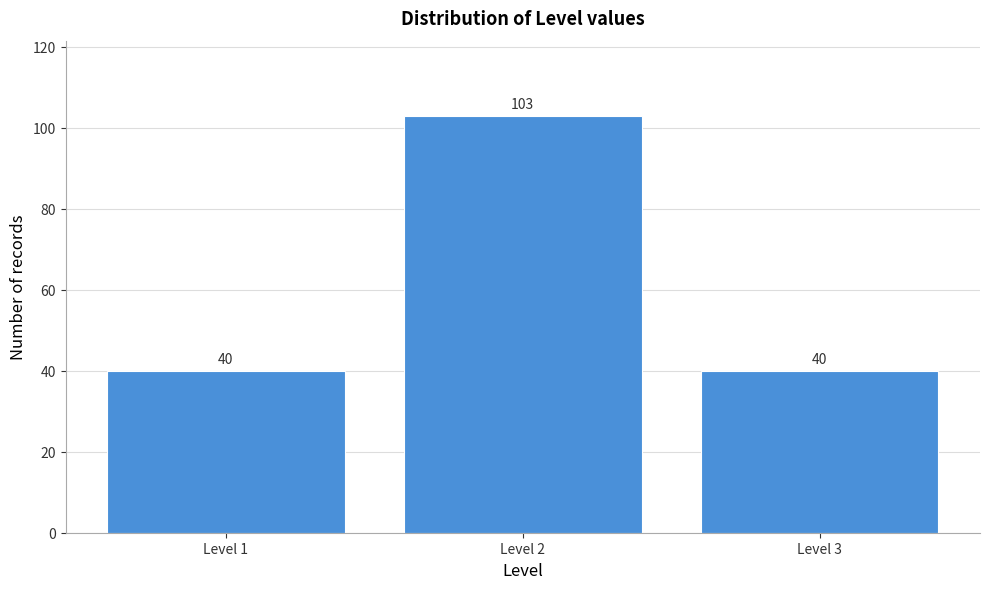

Reading left to right, list all the values displayed in this chart.

Level 1=40	Level 2=103	Level 3=40